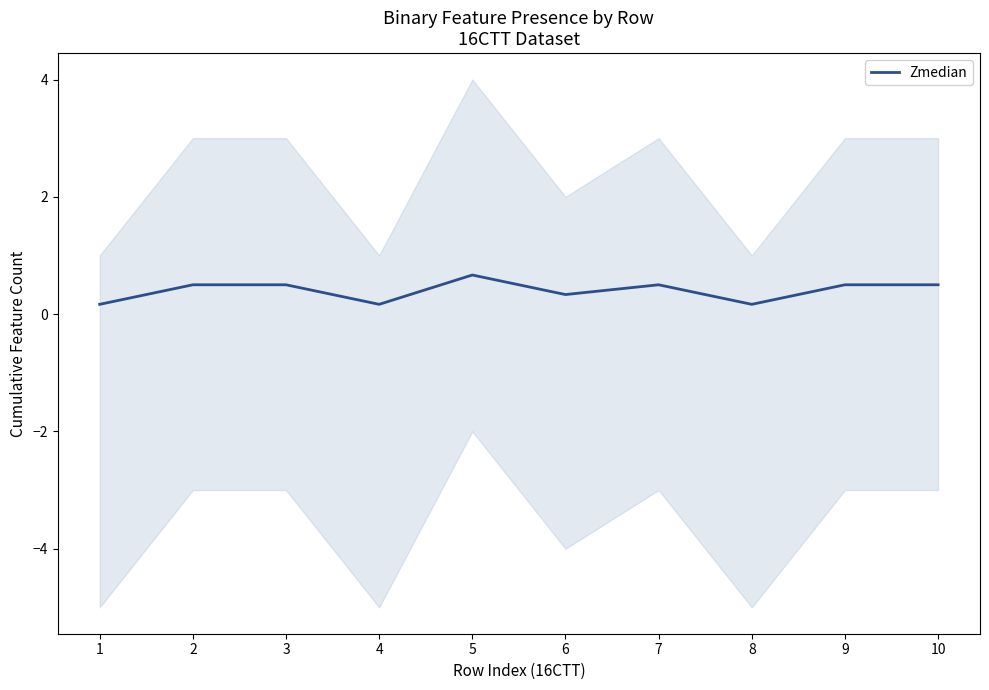

What is the value of the 2nd point from the left?

0.5